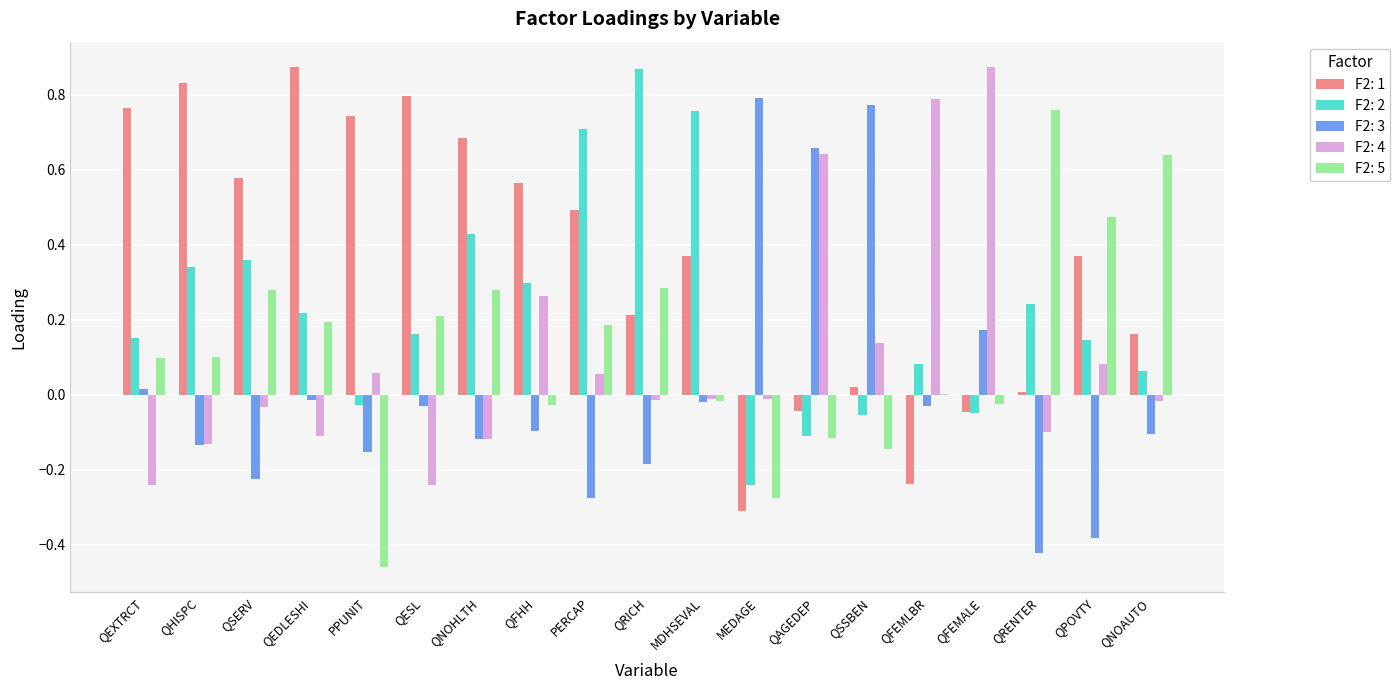

Which category has the highest value in the F2: 2 series?

QRICH